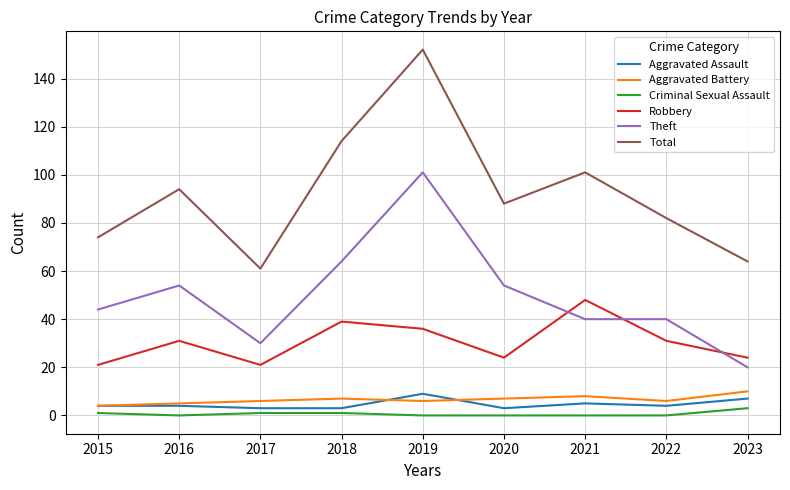

At which category is the sum across all series the highest?

2019